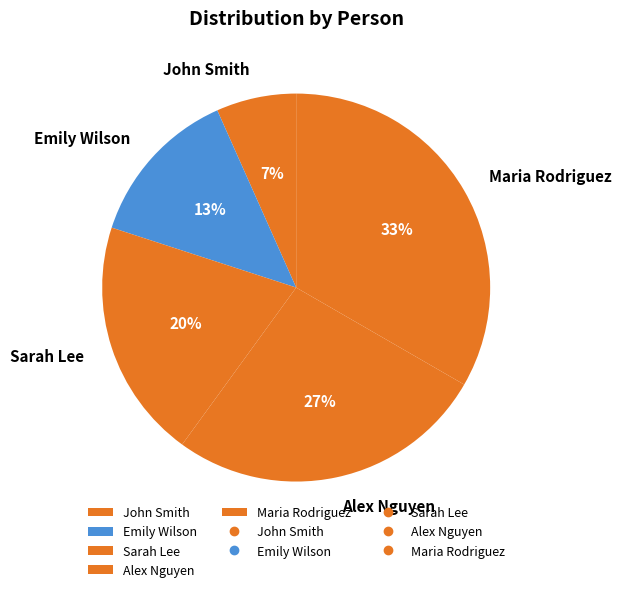

To the nearest percent, what is the combined percentage of John Smith and Sarah Lee?

27%